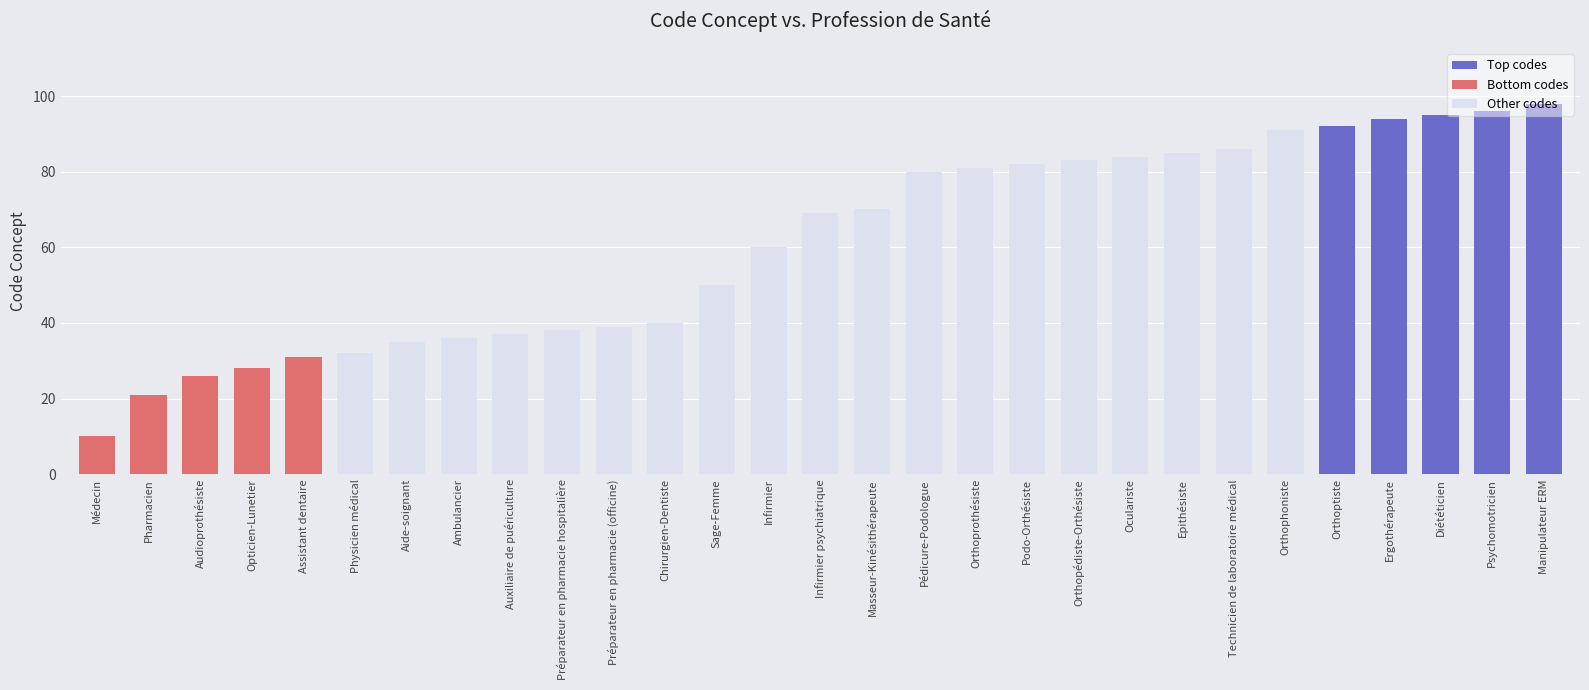

Is it true that the value at Infirmier psychiatrique is 69?

True